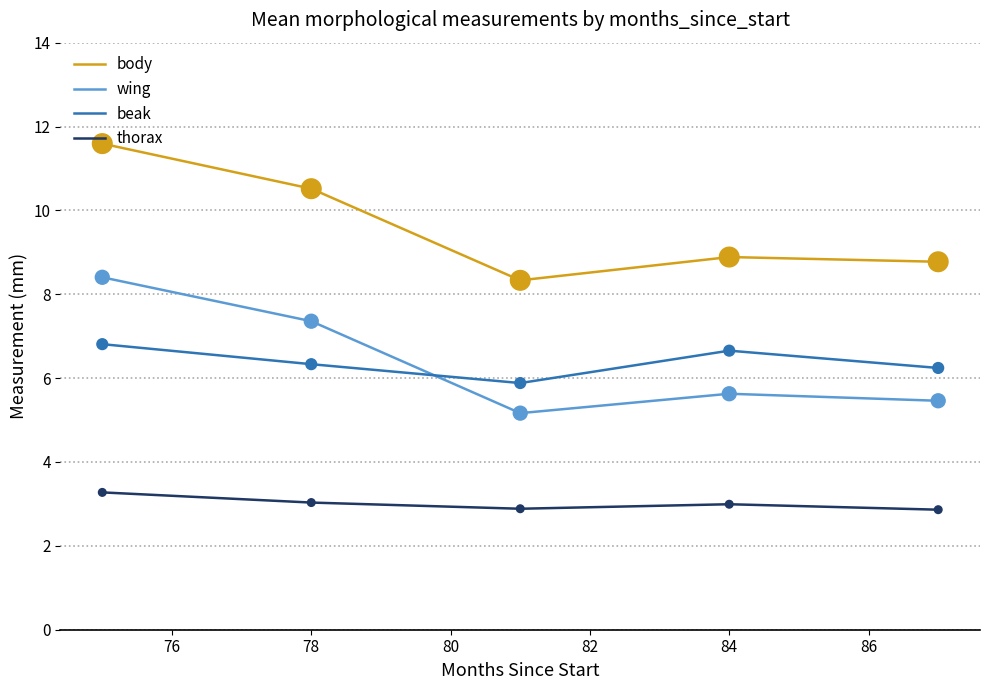

What are all the series names shown in the legend?

body, wing, beak, thorax